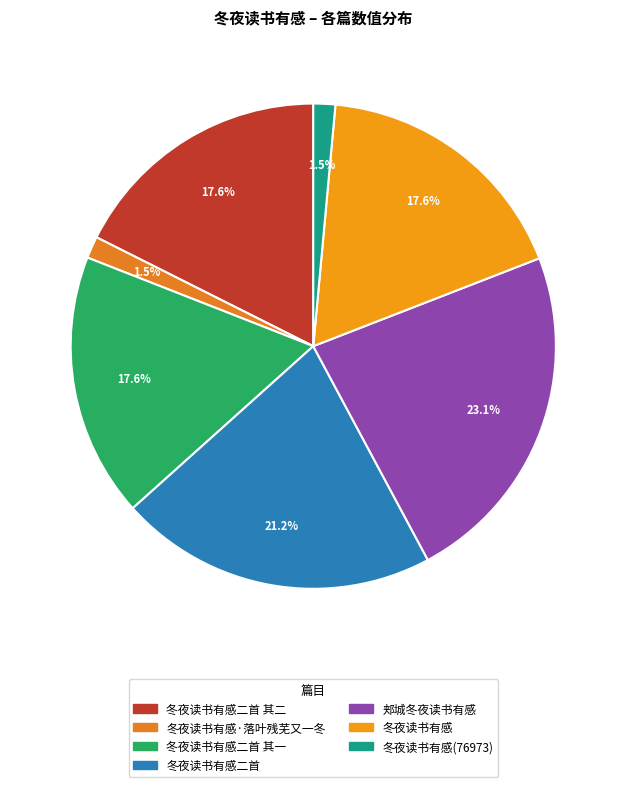

Does 冬夜读书有感二首 其一 account for over 50% of the chart?

No